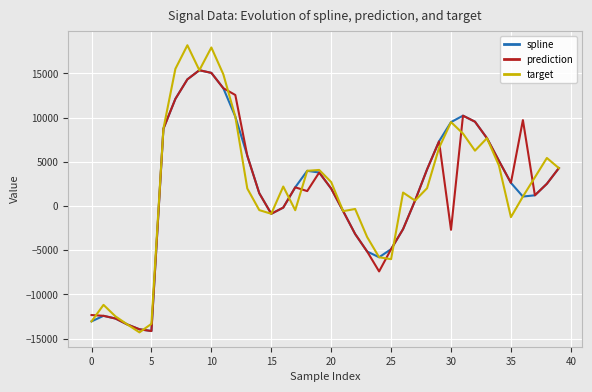

Which series has the widest spread of values?

target